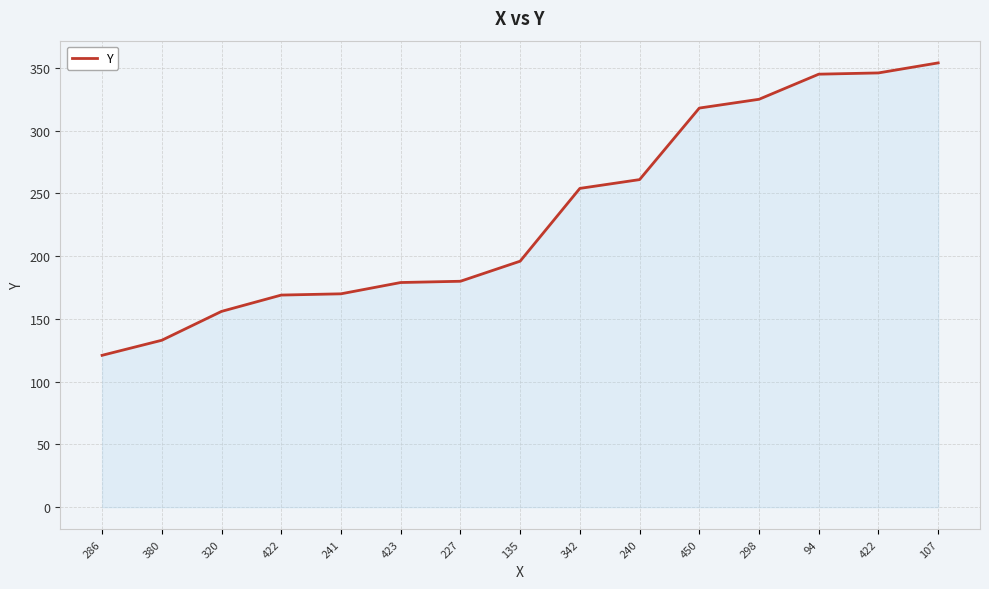

How many lines are shown in the chart?

1